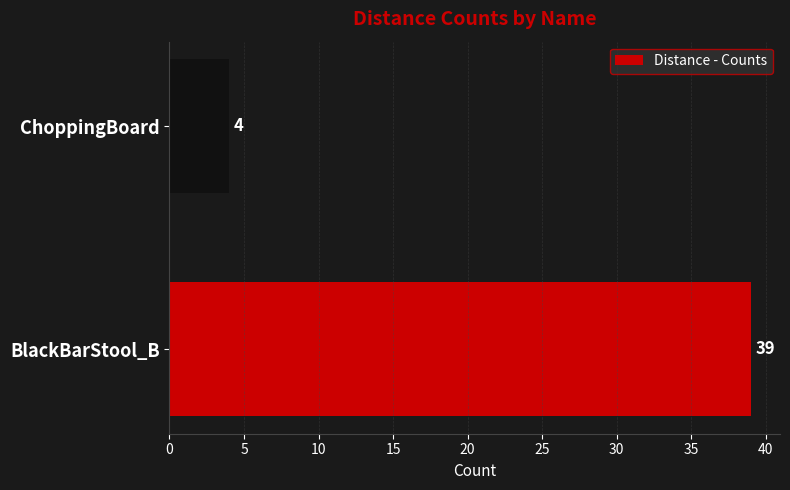

Rank the categories by value from highest to lowest.

BlackBarStool_B, ChoppingBoard